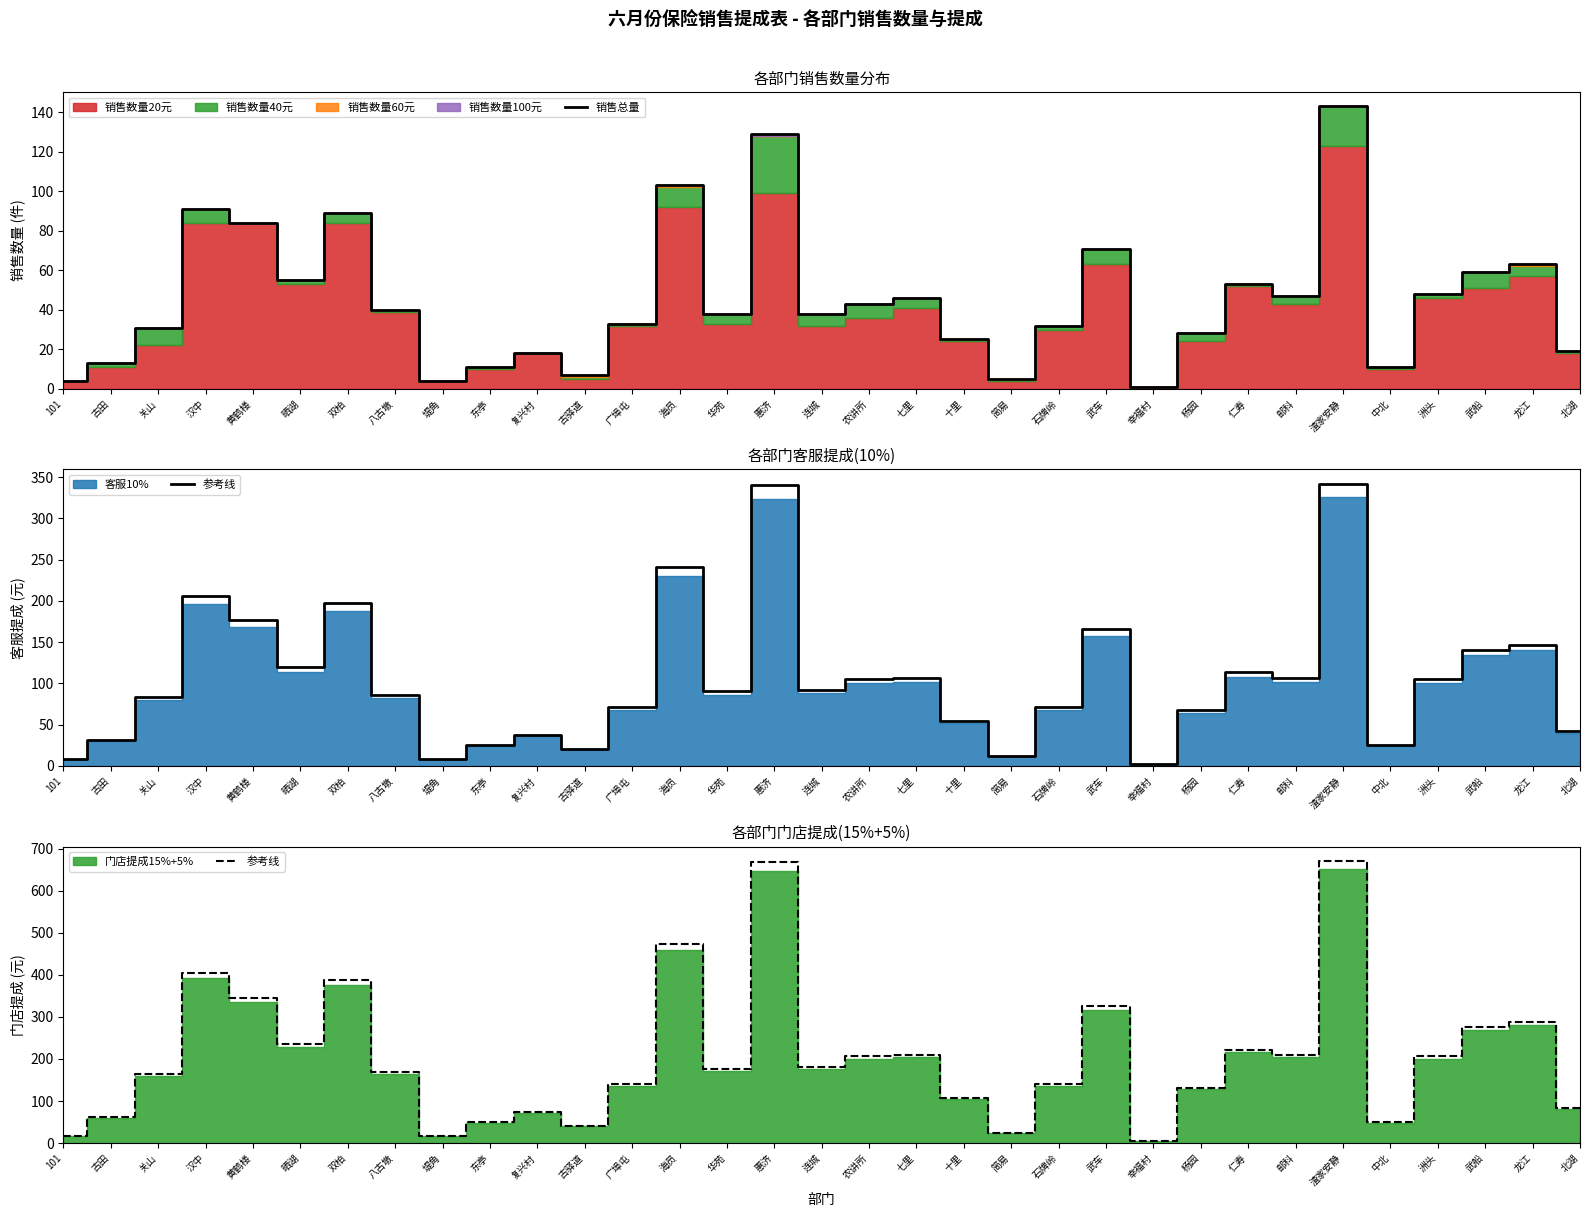

The value of 参考线 at 古田 is 61.8. True or false?

True